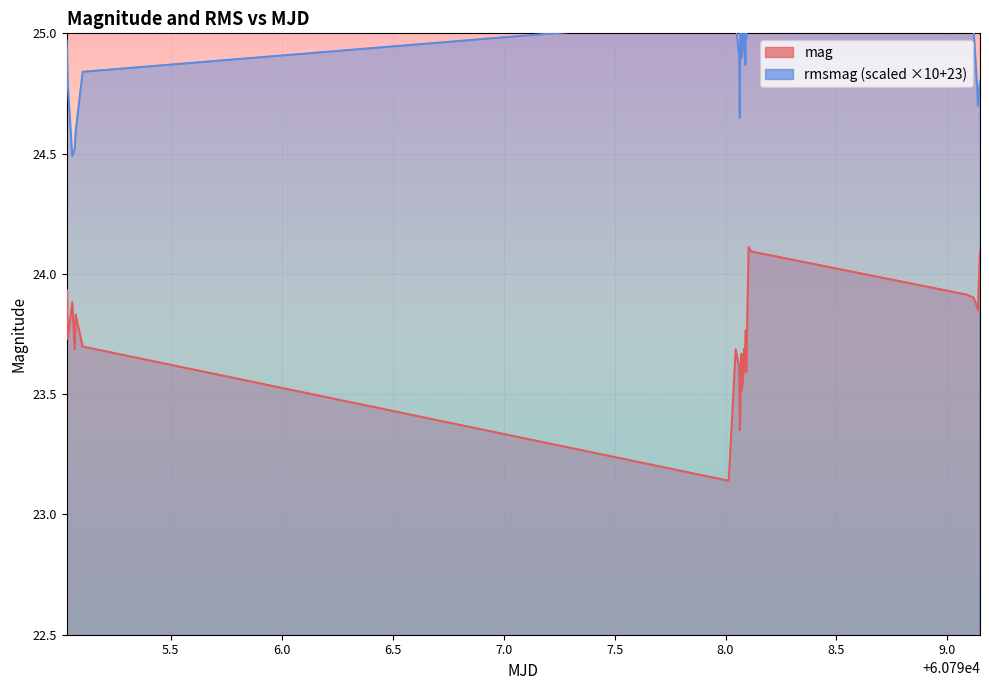

Rank the series at 9.0 from lowest to highest value.

mag, rmsmag